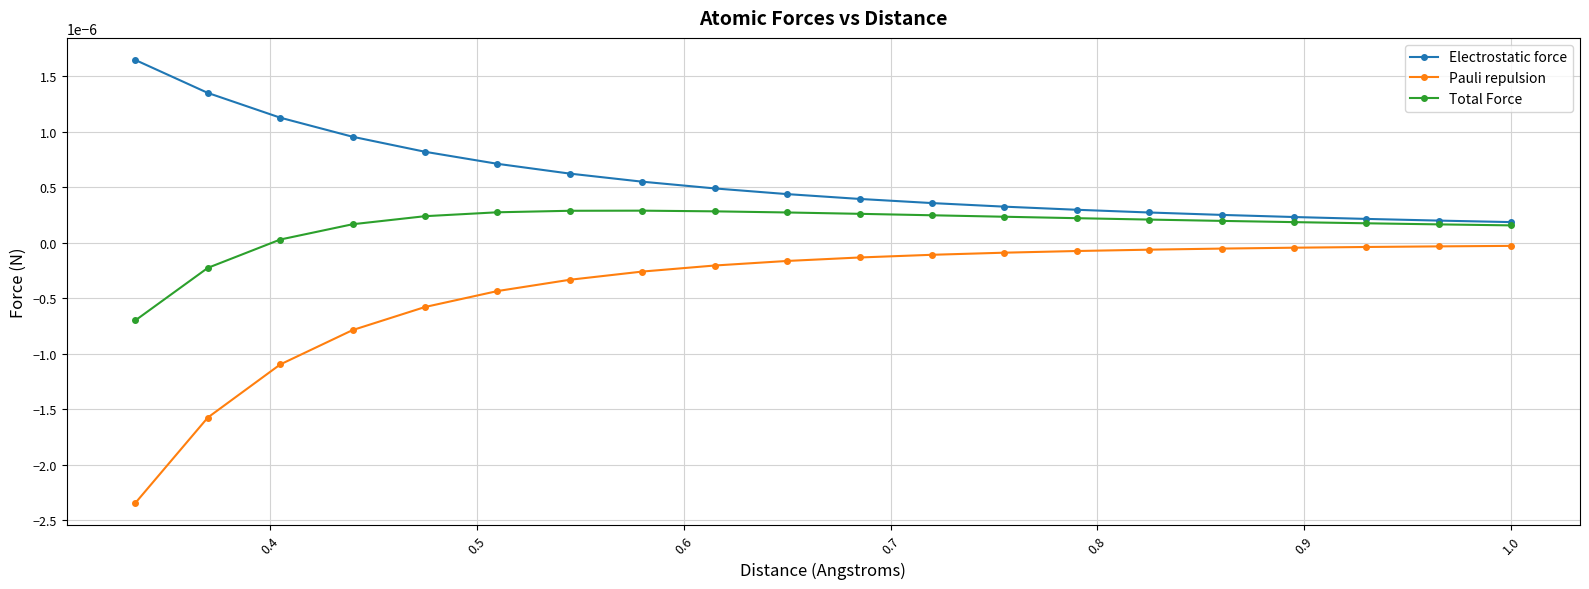

Rank the series by their average value, from highest to lowest.

Electrostatic force, Total Force, Pauli repulsion